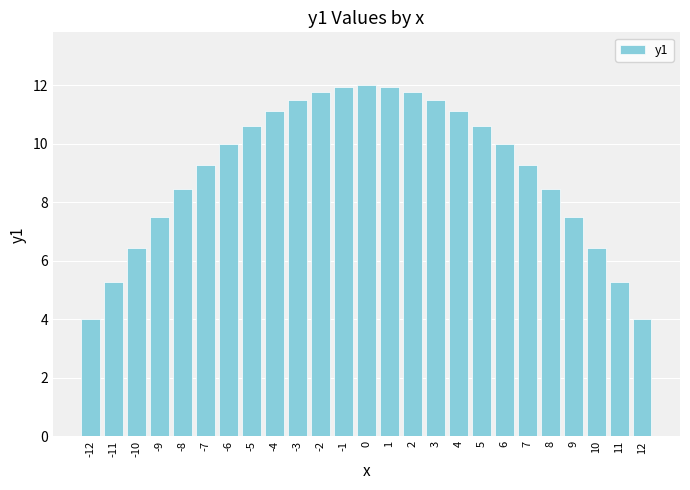

What is the value of the 2nd bar from the left?

5.3